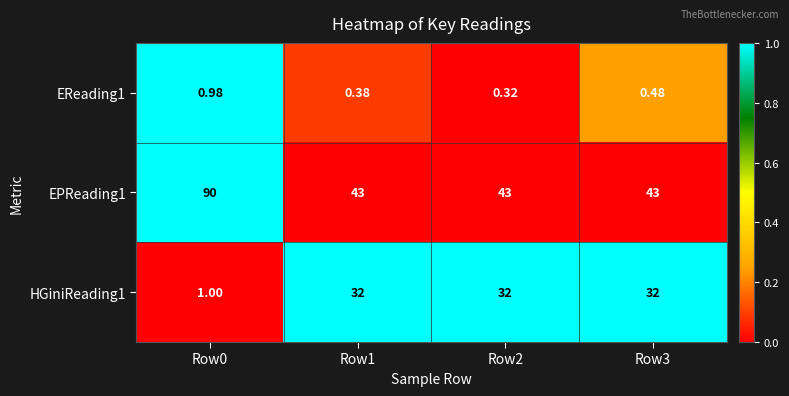

Is the value of EReading1 at Row3 greater than the value of HGiniReading1 at Row0?

No